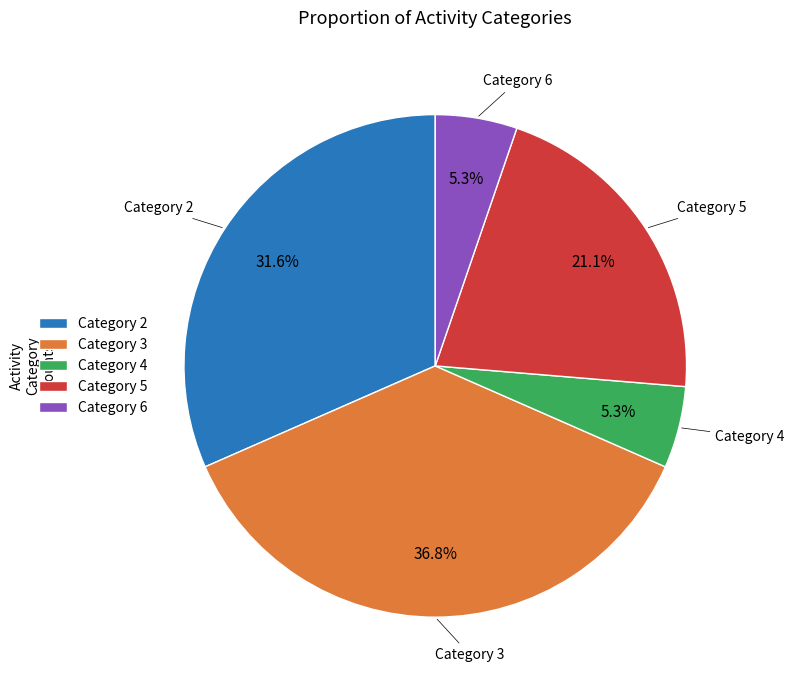

Is there a majority slice in this chart?

No